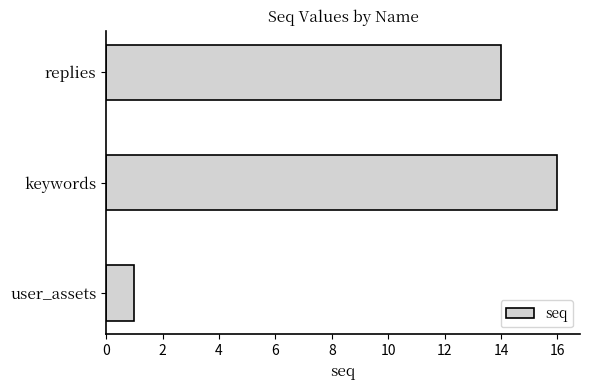

The value at keywords is 23. True or false?

False